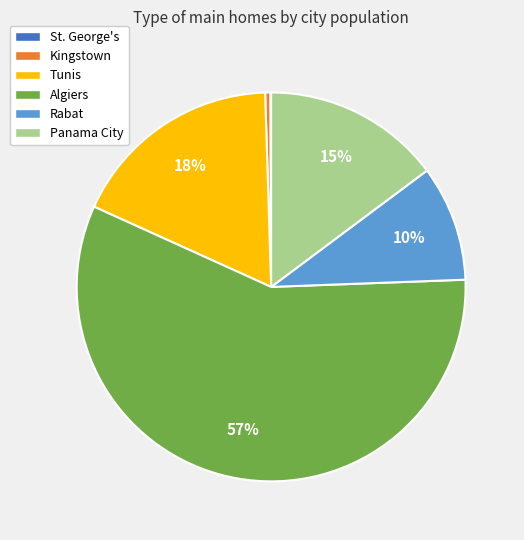

Combined, do Kingstown and Algiers account for over 50%?

Yes